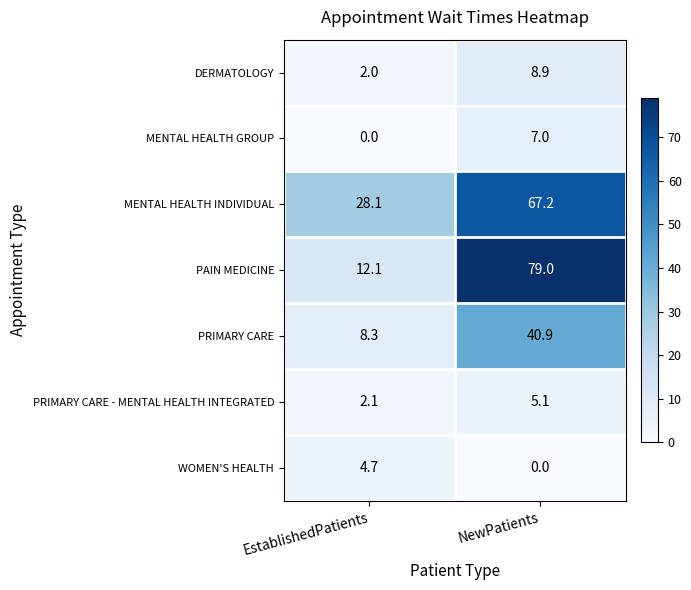

What is the difference between the highest and lowest values at EstablishedPatients?

28.1